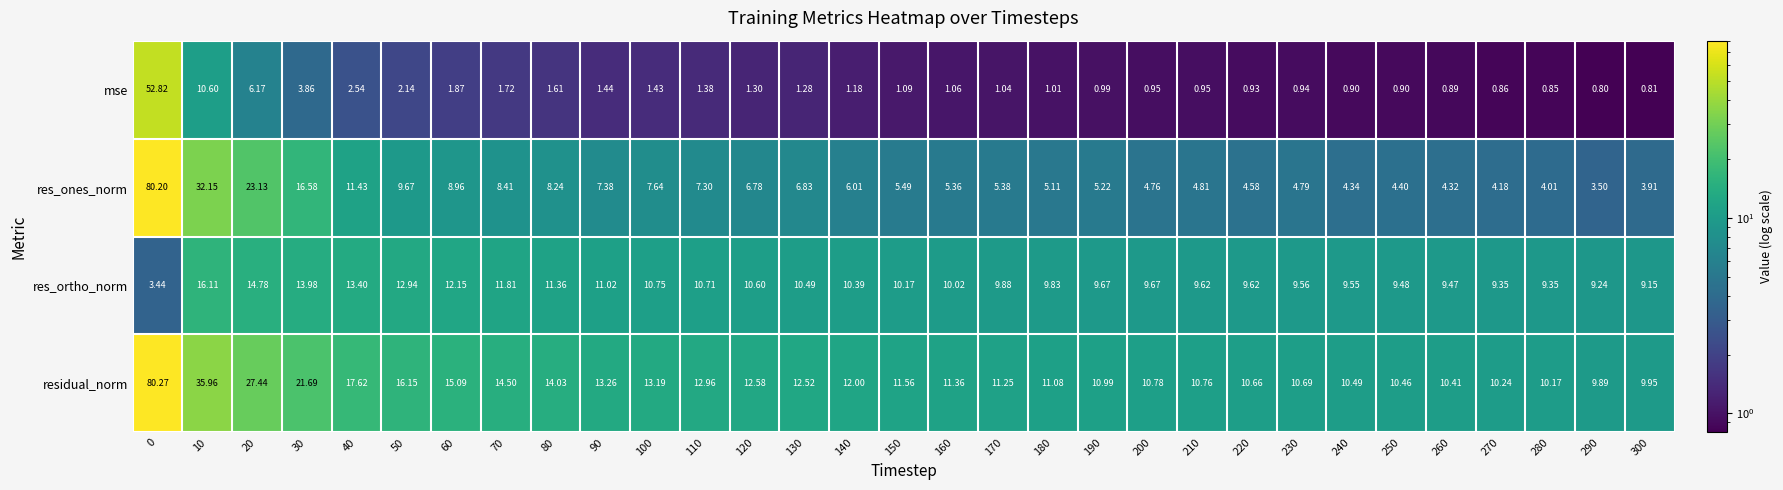

Which series has the largest total across all categories?

residual_norm